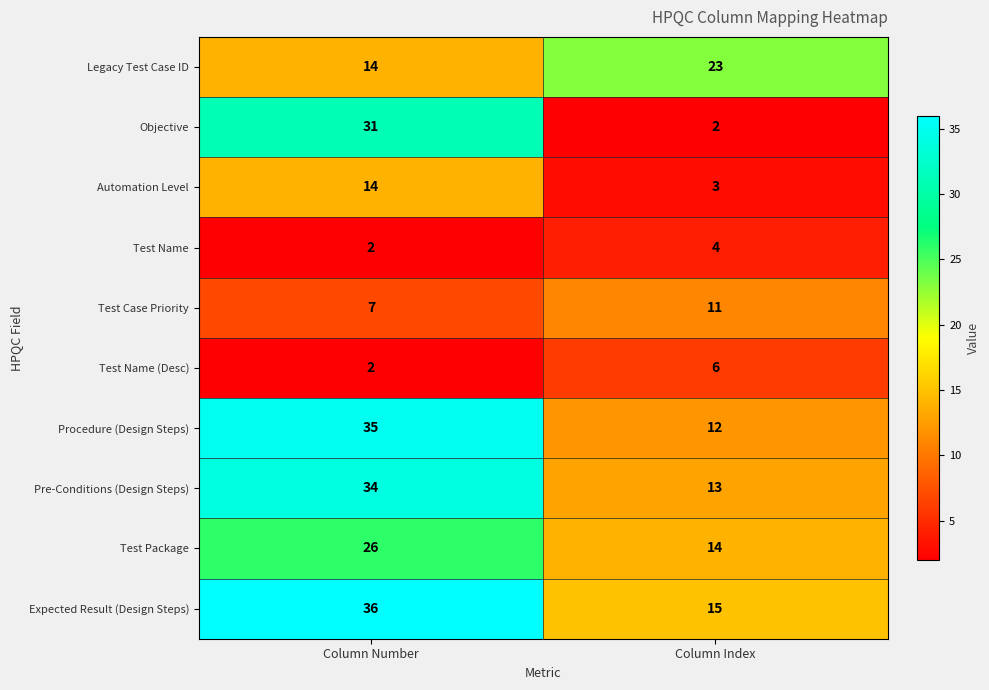

Reading right to left, extract all data points from this chart.

Legacy Test Case ID: Column Index=23	Column Number=14
Objective: Column Index=2	Column Number=31
Automation Level: Column Index=3	Column Number=14
Test Name: Column Index=4	Column Number=2
Test Case Priority: Column Index=11	Column Number=7
Test Name (Desc): Column Index=6	Column Number=2
Procedure (Design Steps): Column Index=12	Column Number=35
Pre-Conditions (Design Steps): Column Index=13	Column Number=34
Test Package: Column Index=14	Column Number=26
Expected Result (Design Steps): Column Index=15	Column Number=36